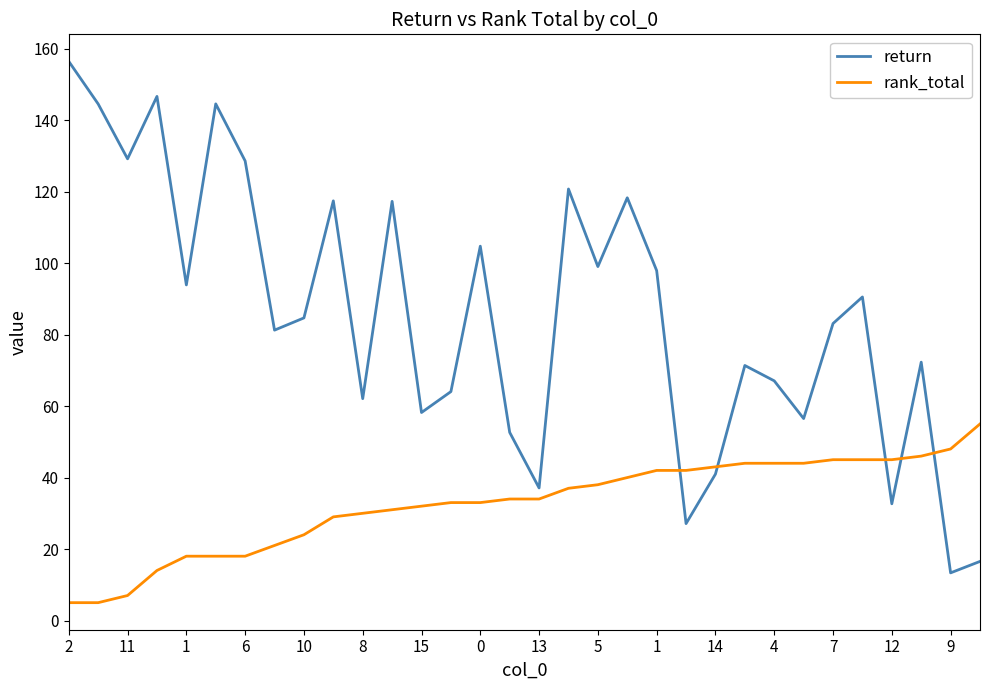

How many interior local peaks does the return series have?

10